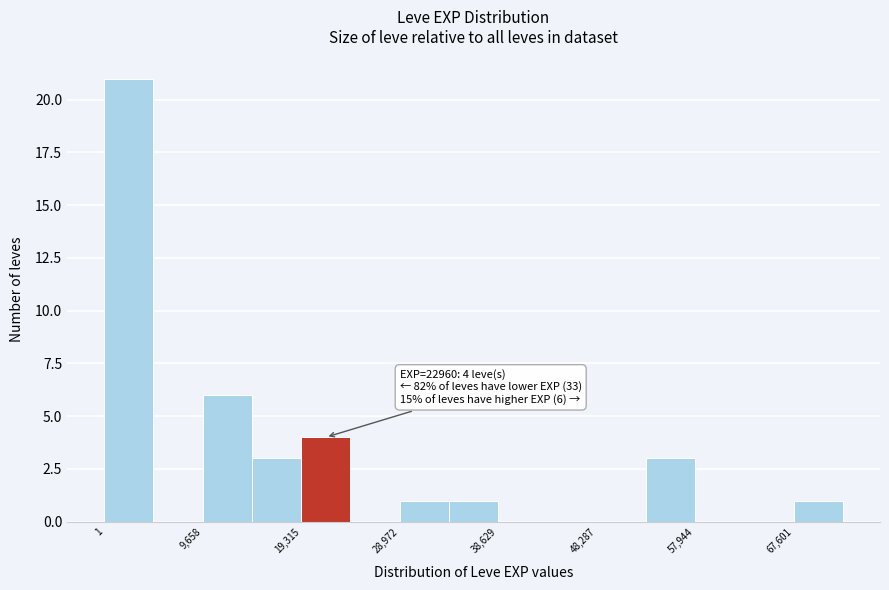

Over which range of the x-axis is the bar tallest?

0 to 5000